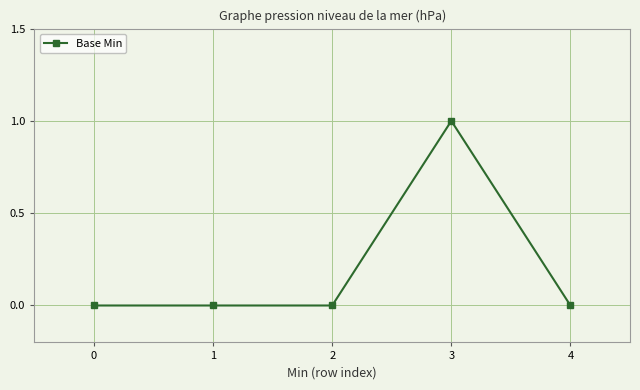

True or false: the data has more than 0 interior local peaks.

True